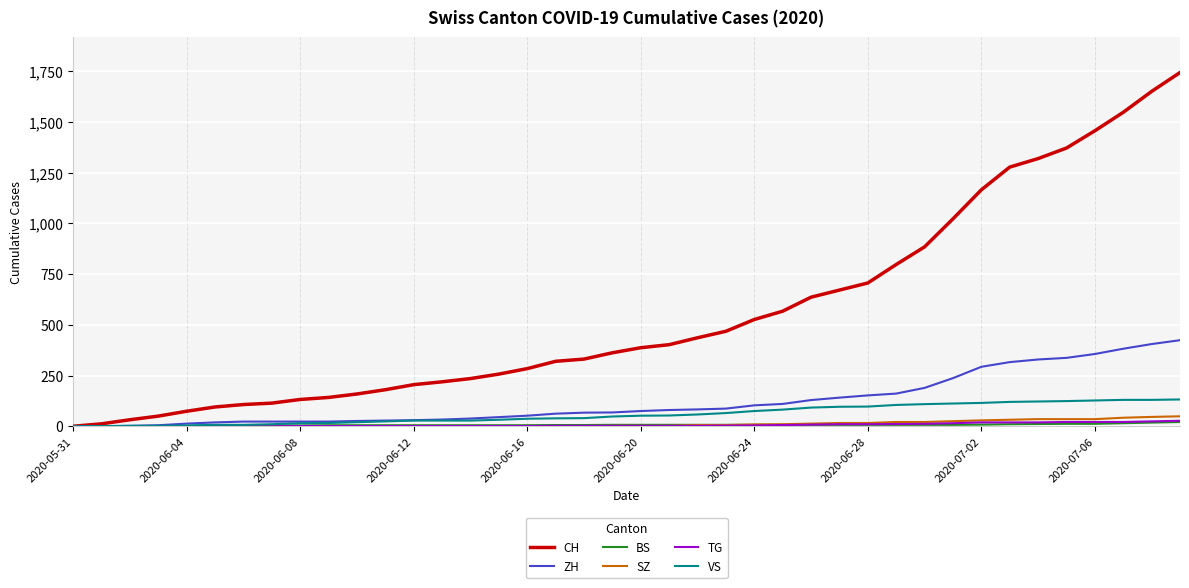

Which series has the largest total across all categories?

CH